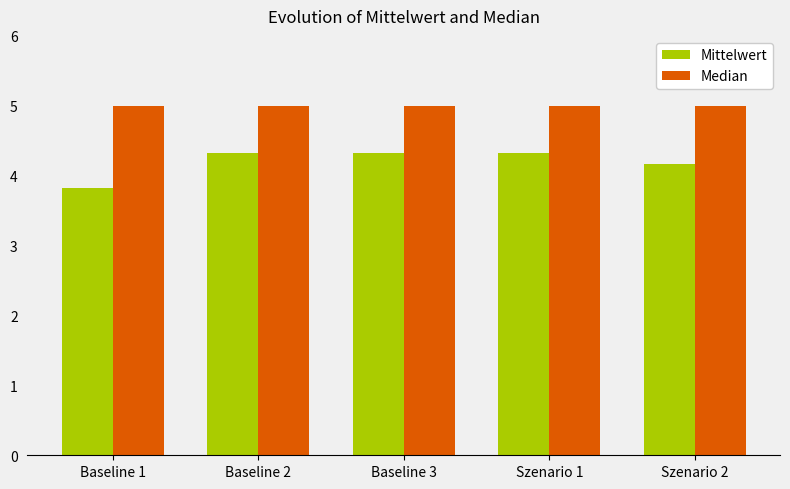

What position from the right is Szenario 1?

2